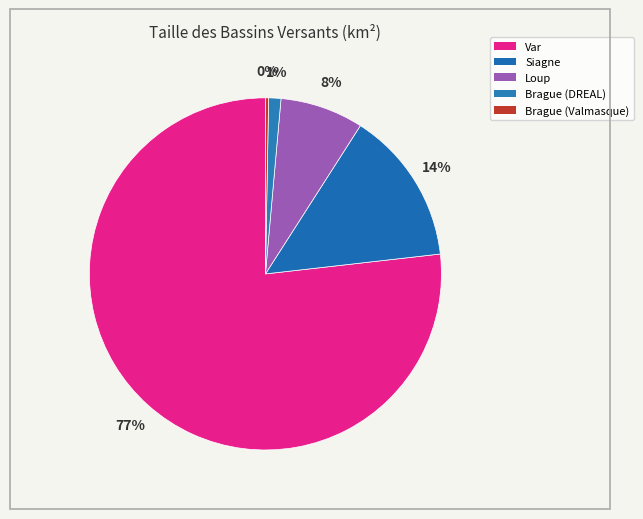

How many slices are in this pie chart?

5